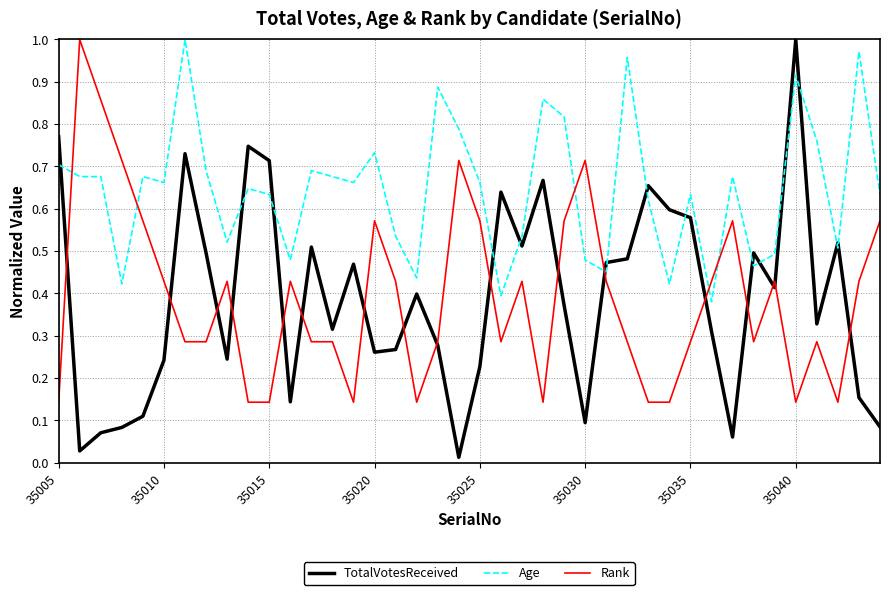

Which series has the largest total across all categories?

Age